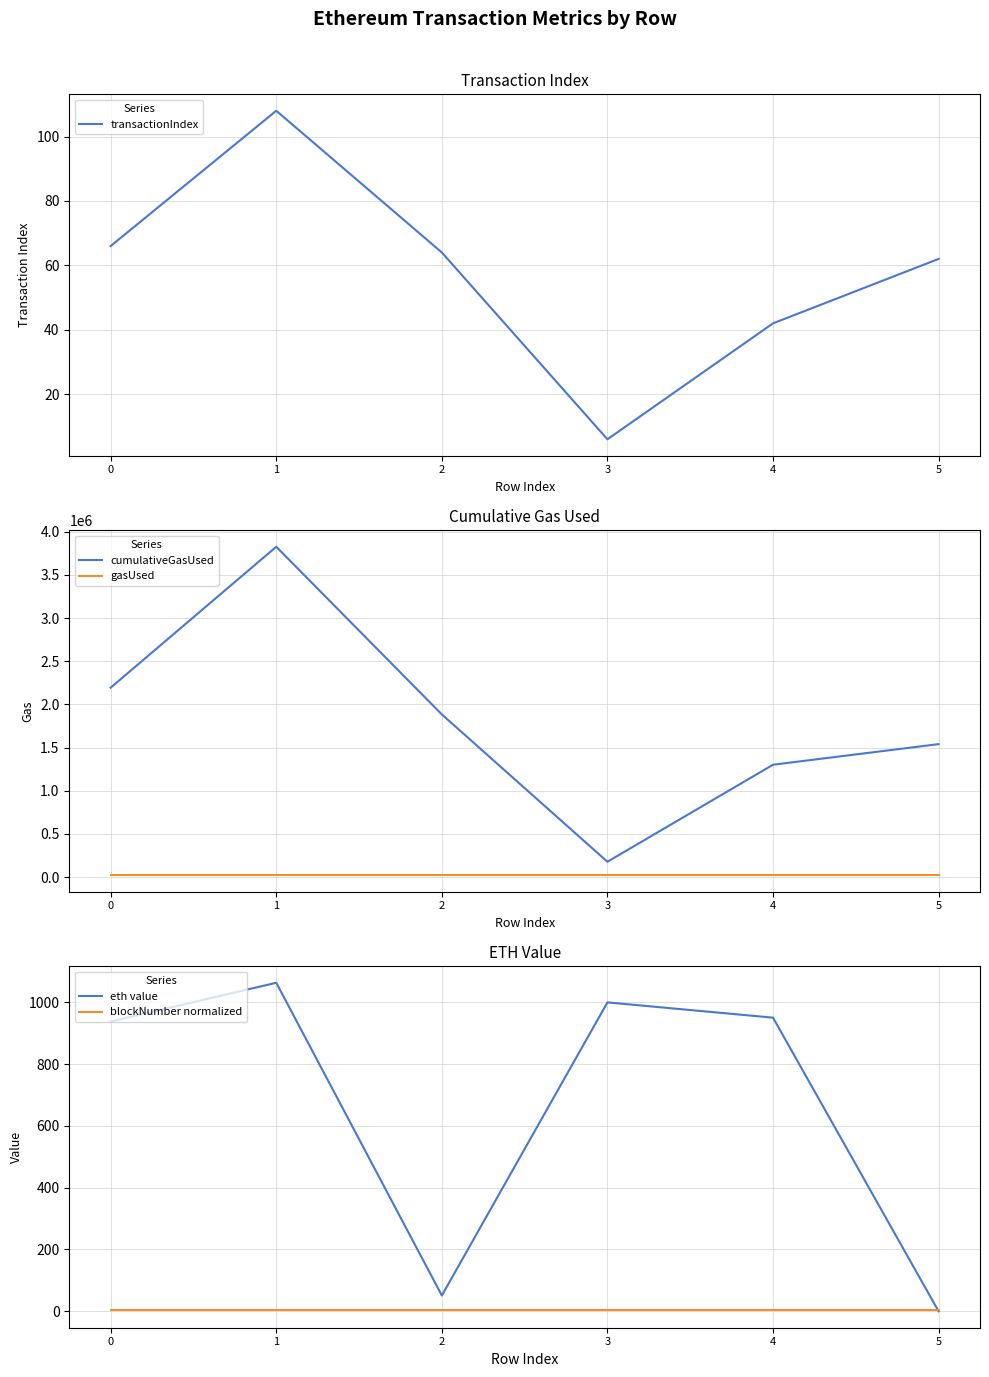

Is the value of cumulativeGasUsed at 3 greater than the value of eth value at 0?

Yes